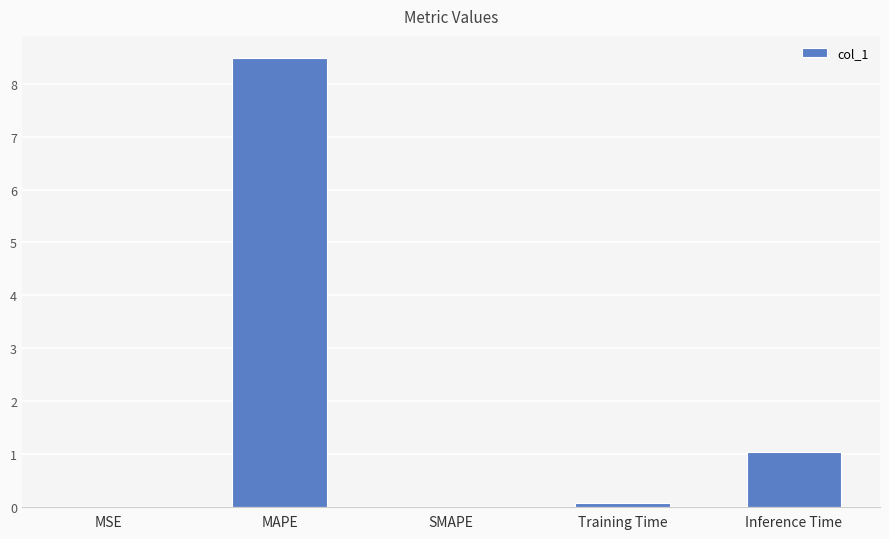

Which label corresponds to the largest value in the chart?

MAPE